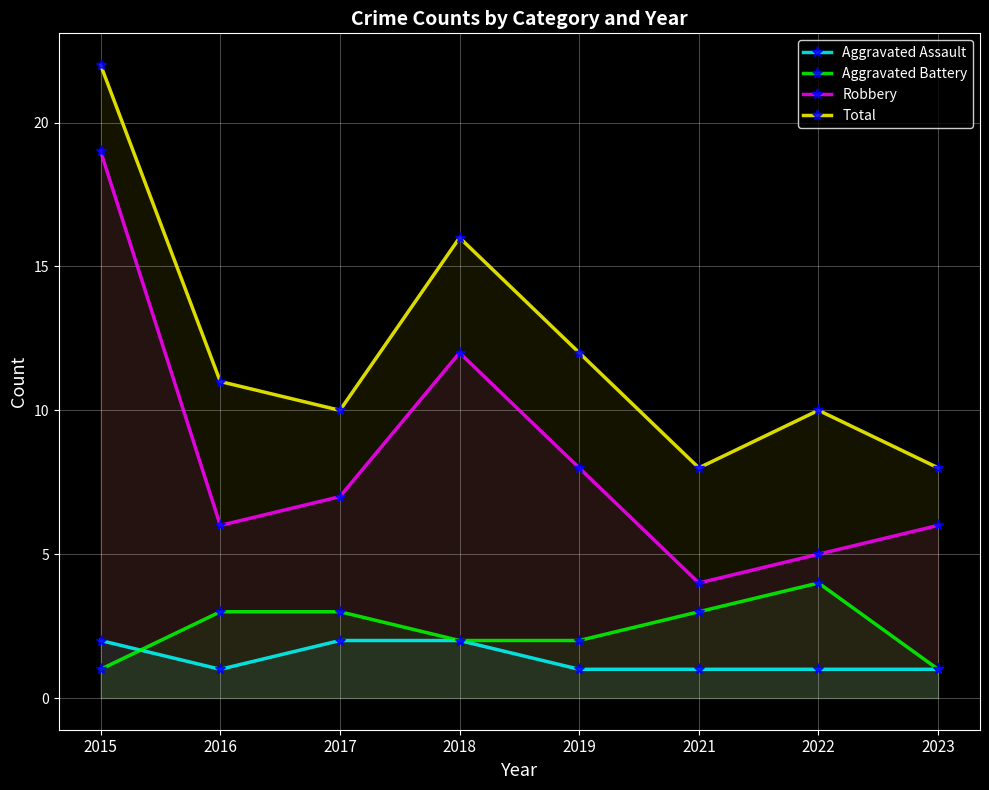

Does the chart display data point markers on the line(s)?

Yes